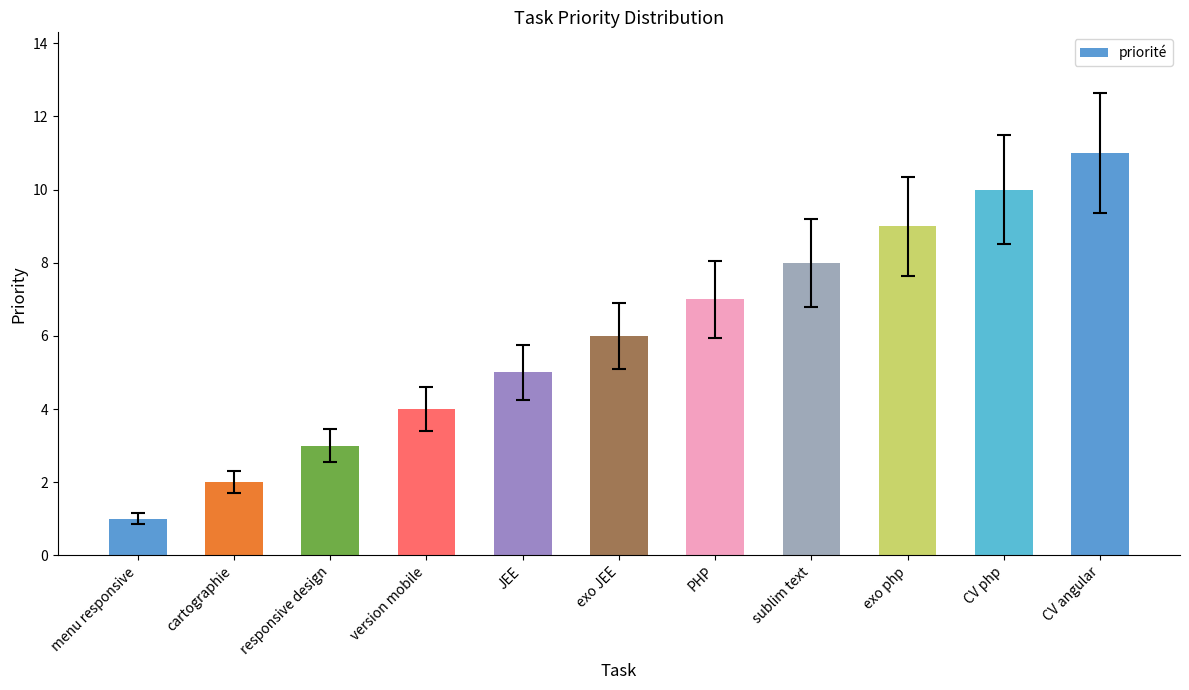

What is the value of the 2nd bar from the left?

2